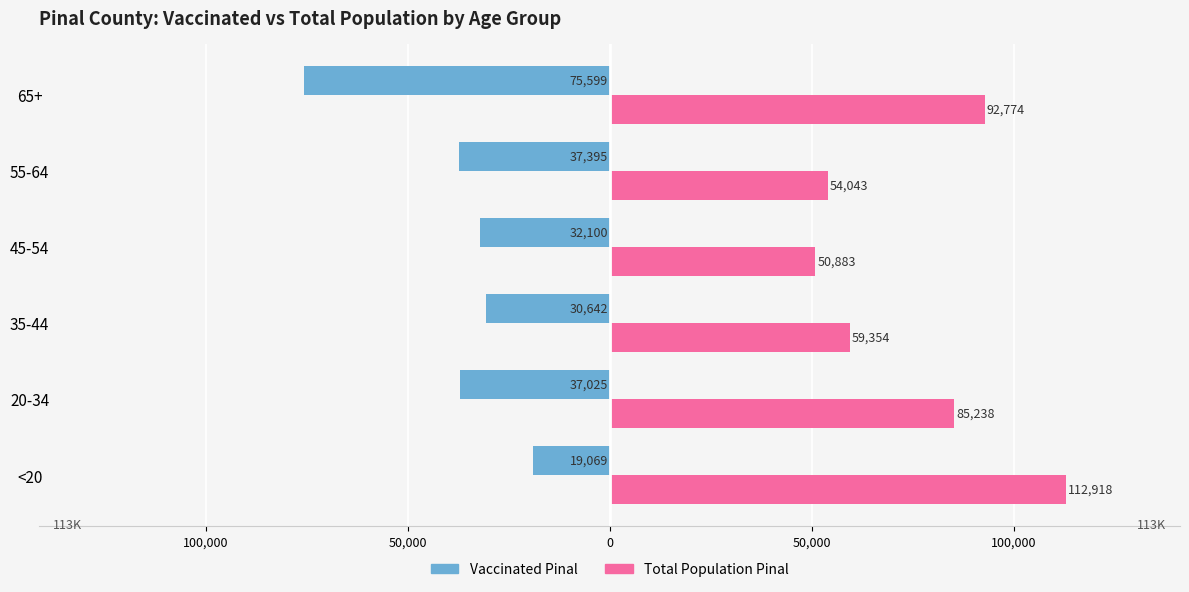

What is the maximum value shown in the chart?

112918